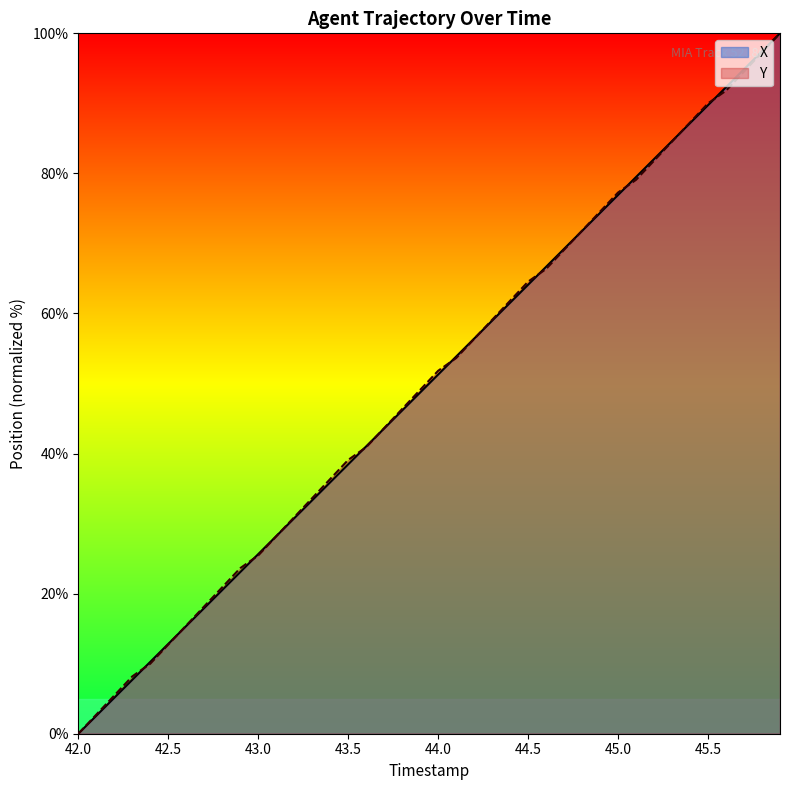

What are all the series names shown in the legend?

X, Y